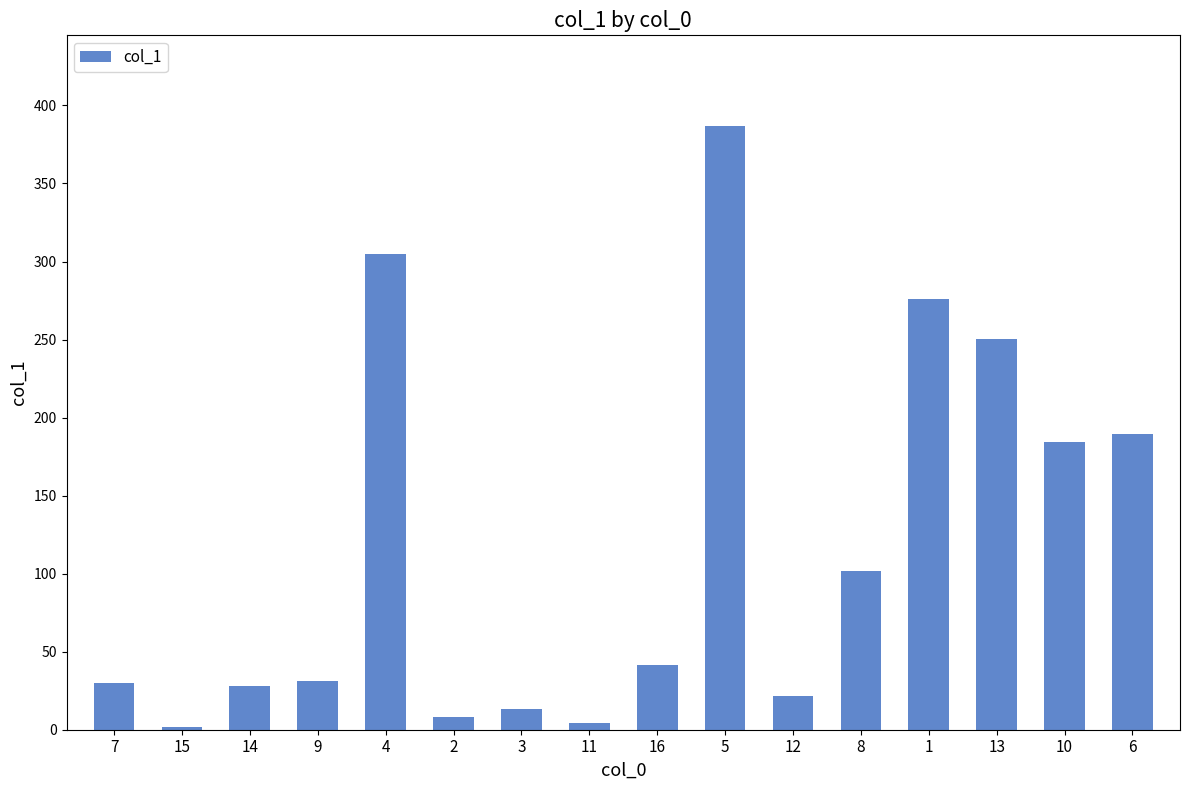

Which label corresponds to the largest value in the chart?

5